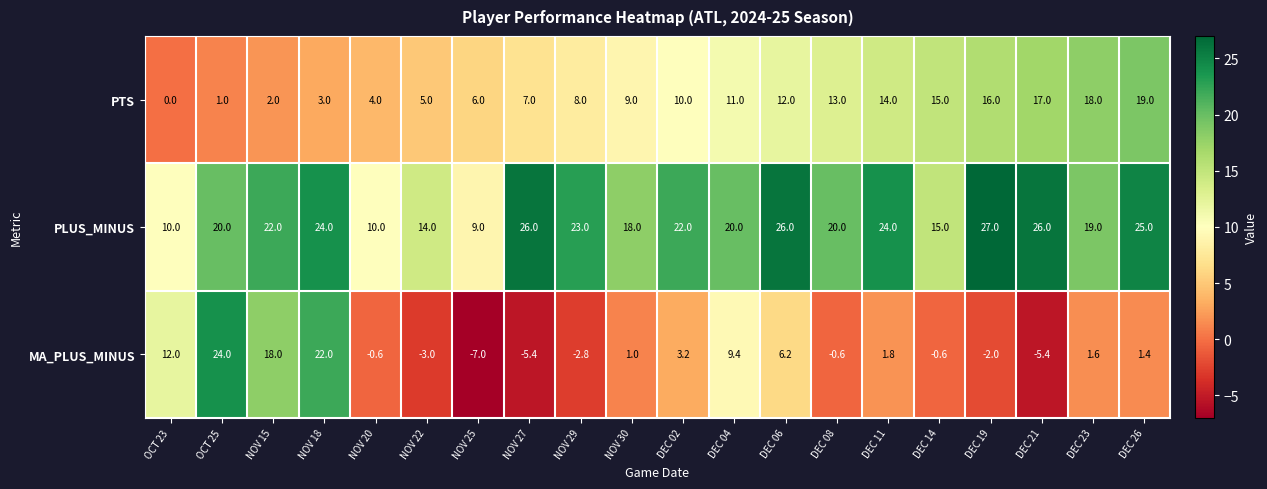

Rank the series at NOV 22 from lowest to highest value.

MA_PLUS_MINUS, PTS, PLUS_MINUS